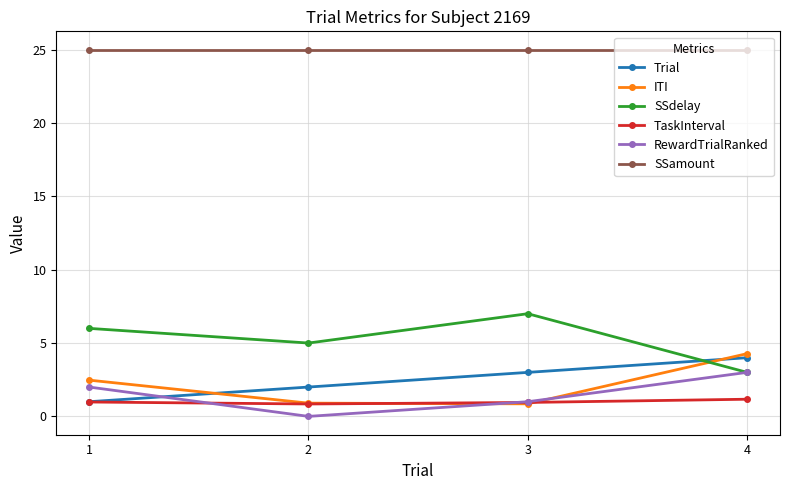

True or false: Trial and SSamount intersect in this chart.

False